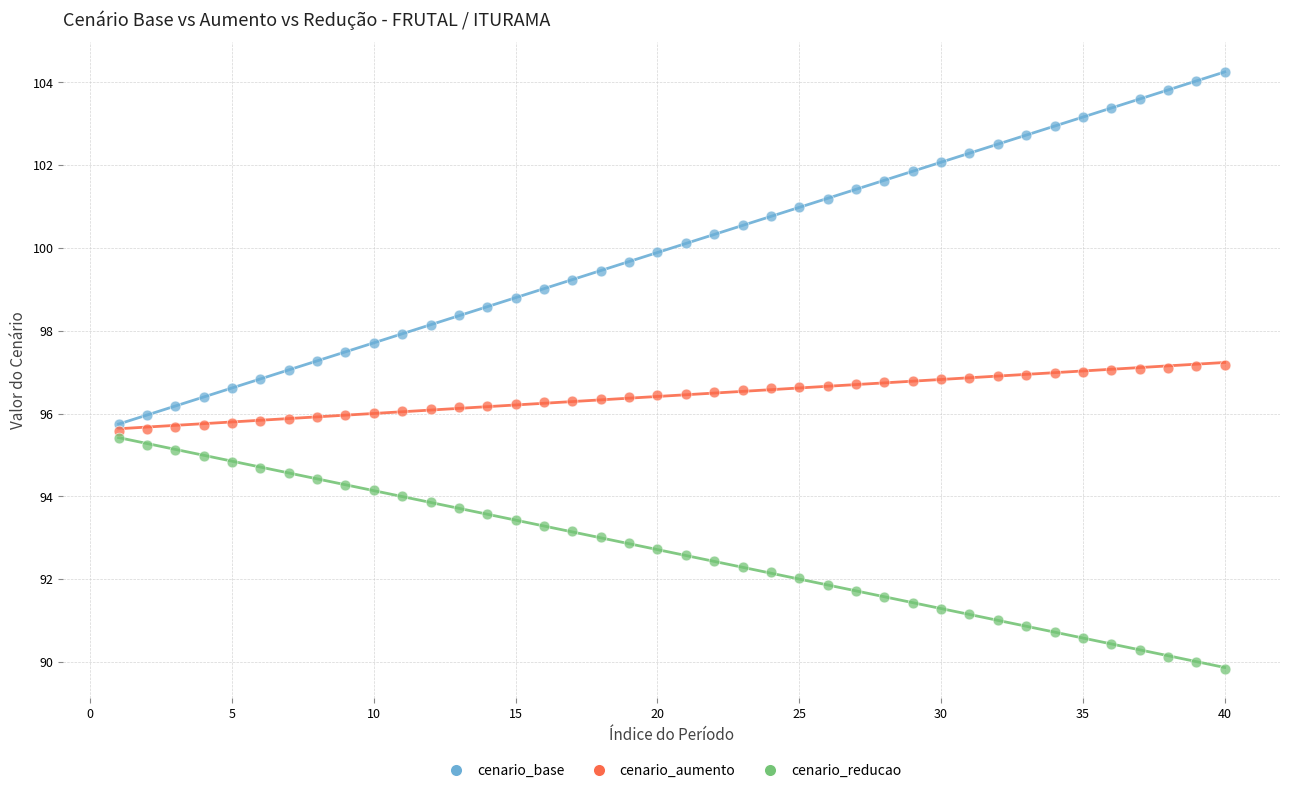

Which series reaches the minimum Y coordinate?

cenario_reducao